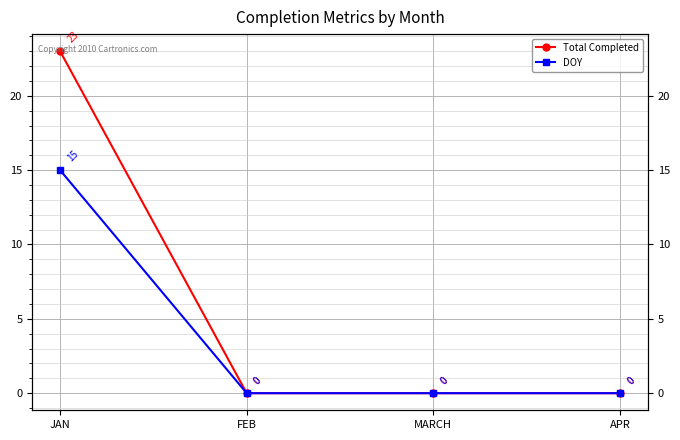

At which label is DOY closest to 7?

FEB